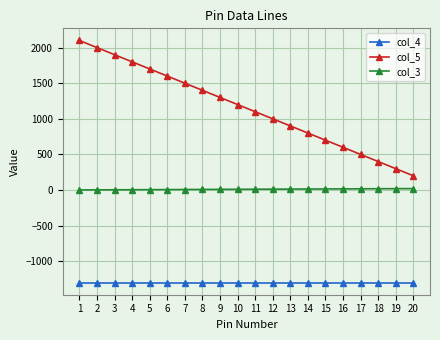

Rank the series by their average value, from highest to lowest.

col_5, col_3, col_4